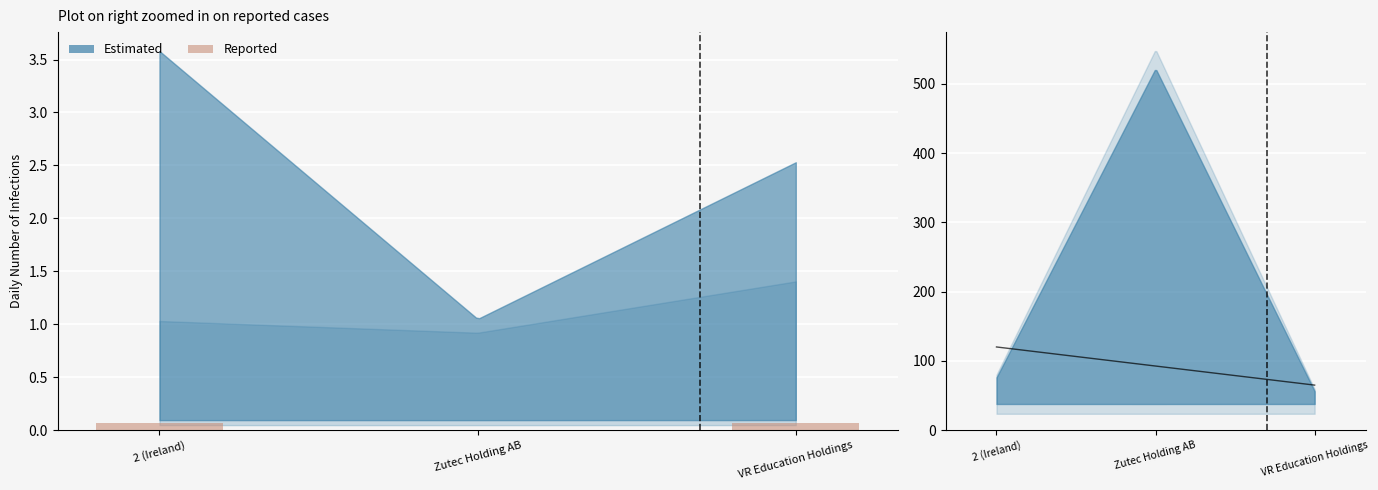

Rank the categories by value from lowest to highest.

Zutec Holding AB, 2 (Ireland), VR Education Holdings